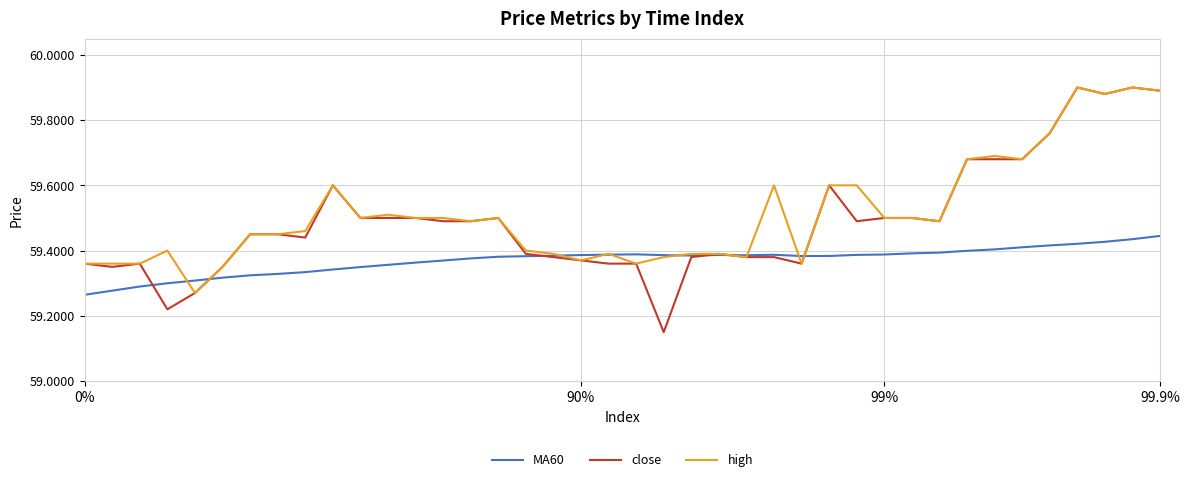

Which series has the widest spread of values?

close